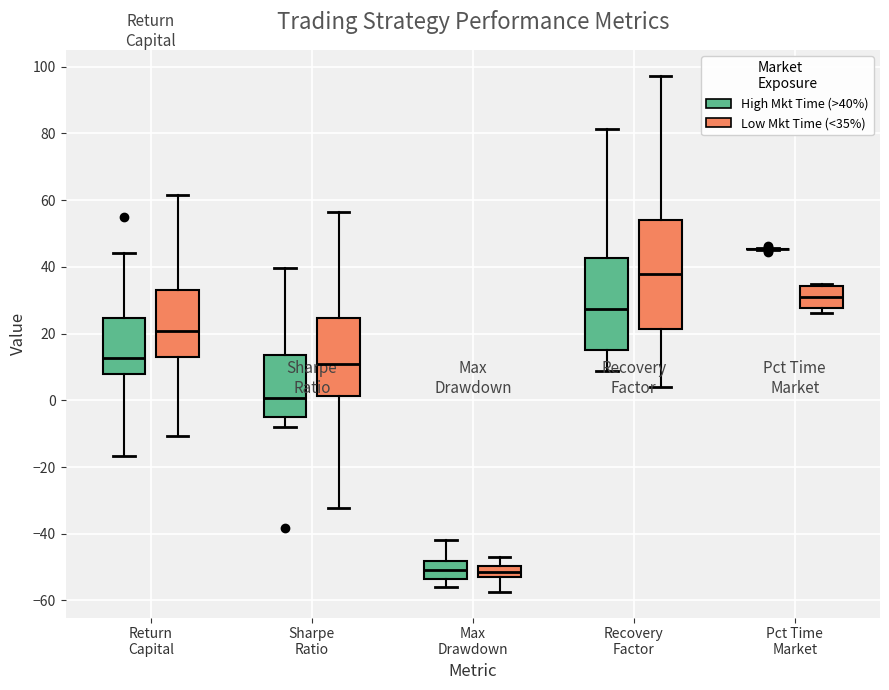

Comparing the boxes themselves (not the whiskers), which one is the tallest?

Recovery Factor (Low Mkt Time (<35%))